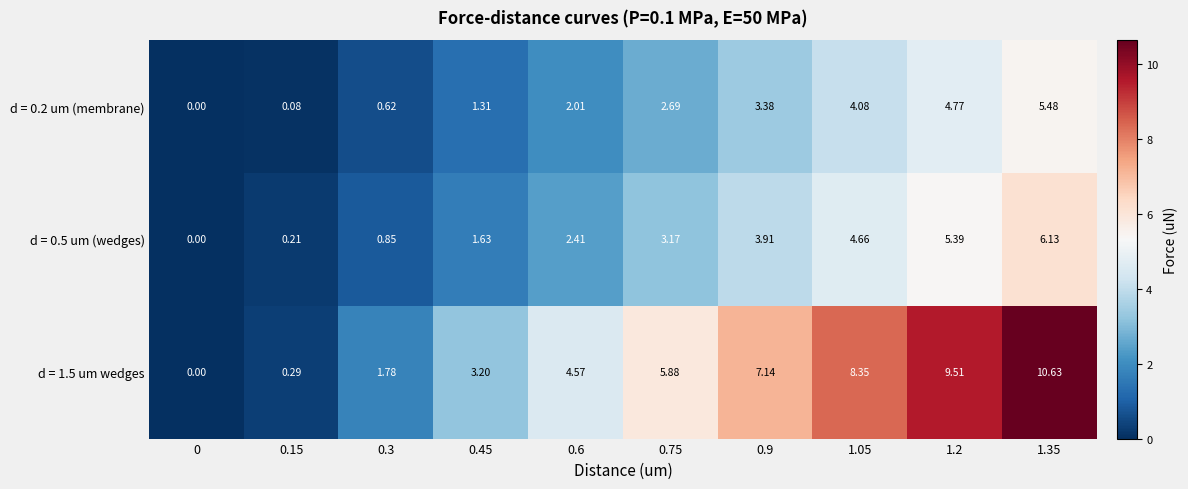

Reading left to right, list all the values displayed in this chart.

d = 0.2 um (membrane): 0=0.0	0.15=0.1	0.3=0.6	0.45=1.3	0.6=2.0	0.75=2.7	0.9=3.4	1.05=4.1	1.2=4.8	1.35=5.5
d = 0.5 um (wedges): 0=0.0	0.15=0.2	0.3=0.8	0.45=1.6	0.6=2.4	0.75=3.2	0.9=3.9	1.05=4.7	1.2=5.4	1.35=6.1
d = 1.5 um wedges: 0=0.0	0.15=0.3	0.3=1.8	0.45=3.2	0.6=4.6	0.75=5.9	0.9=7.1	1.05=8.3	1.2=9.5	1.35=10.6